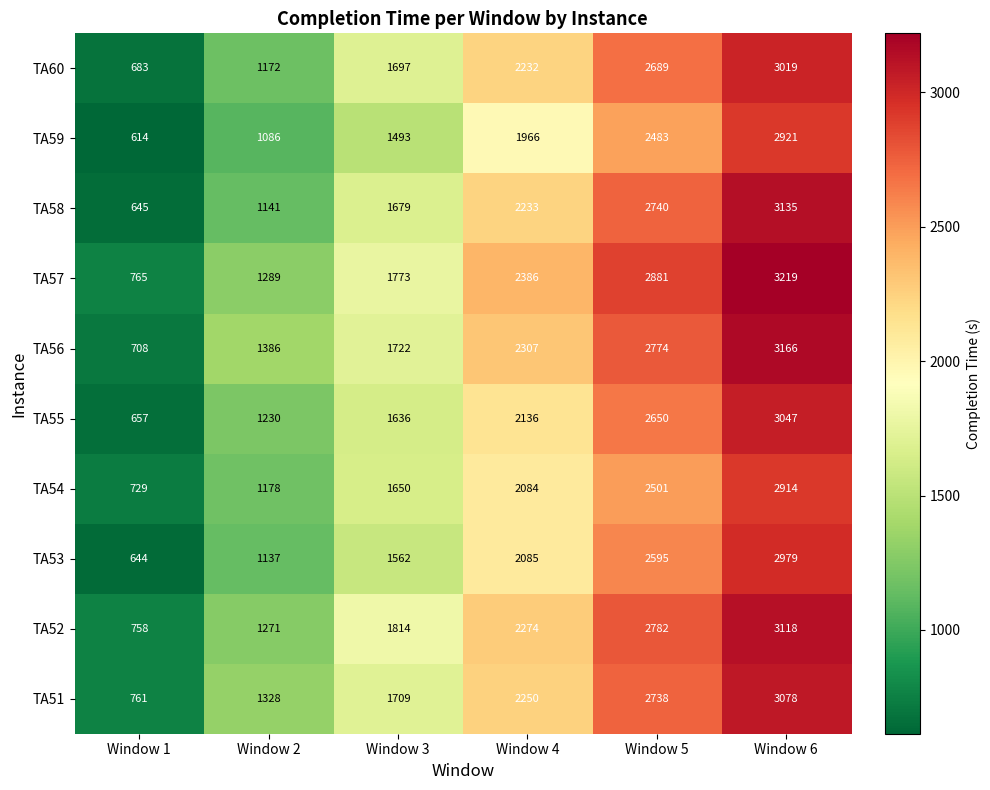

What is the difference between the highest and lowest values at Window 3?

321